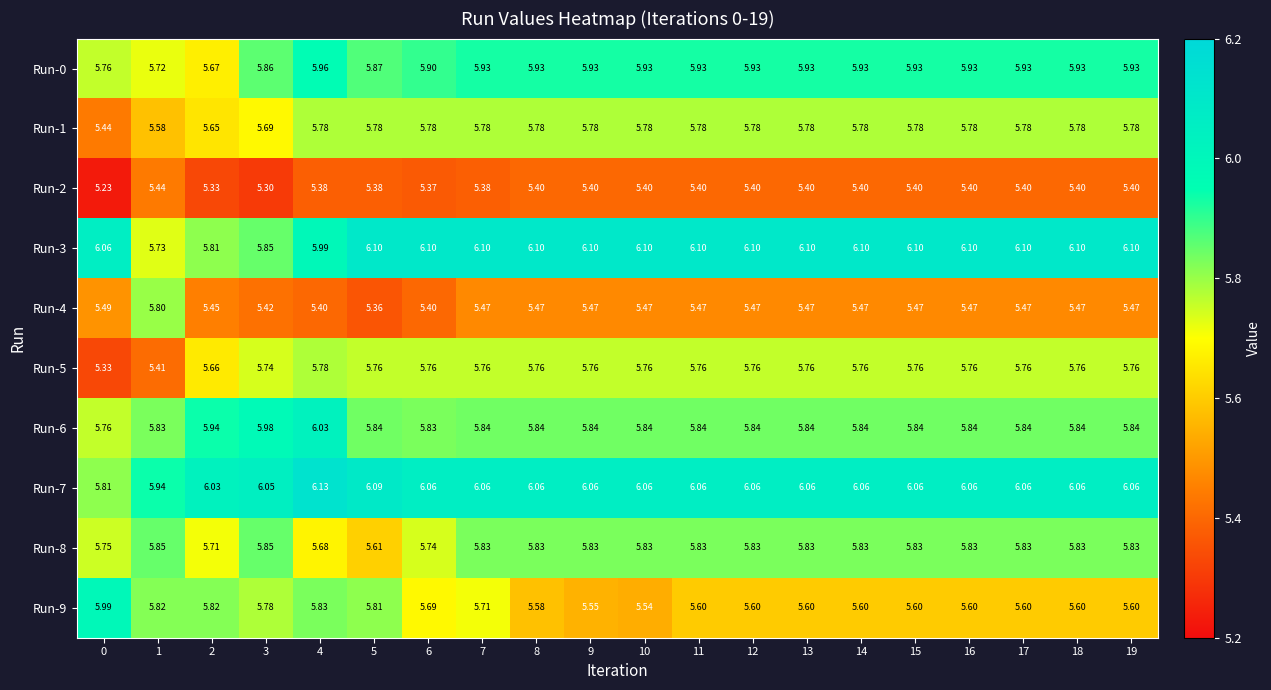

Is the value of Run-8 at 10 greater than the value of Run-1 at 5?

Yes